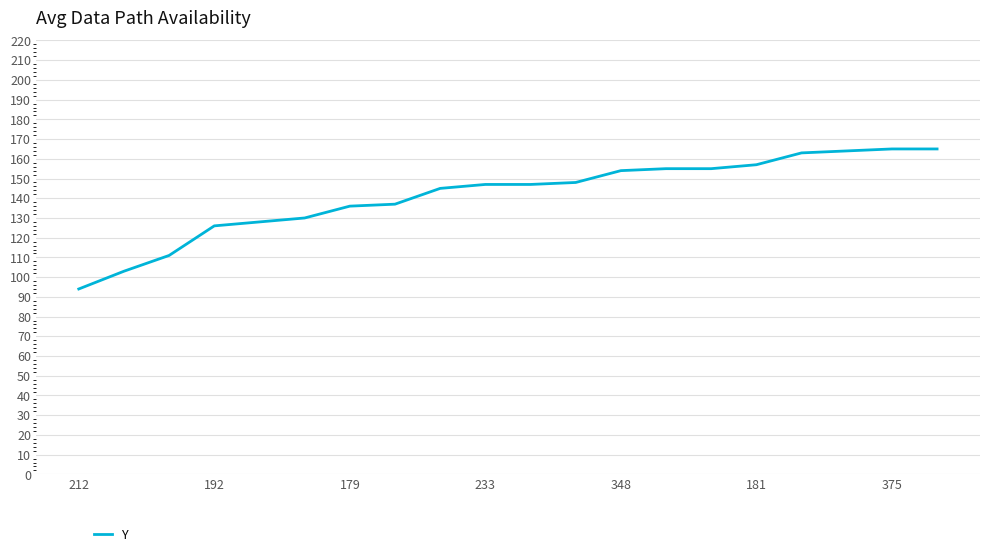

What is the minimum value shown in the chart?

94